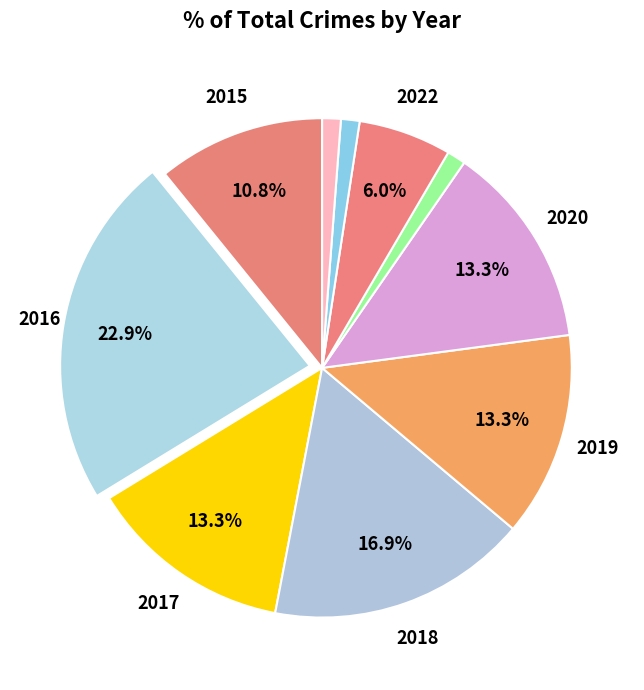

How many segments does this pie chart have?

10